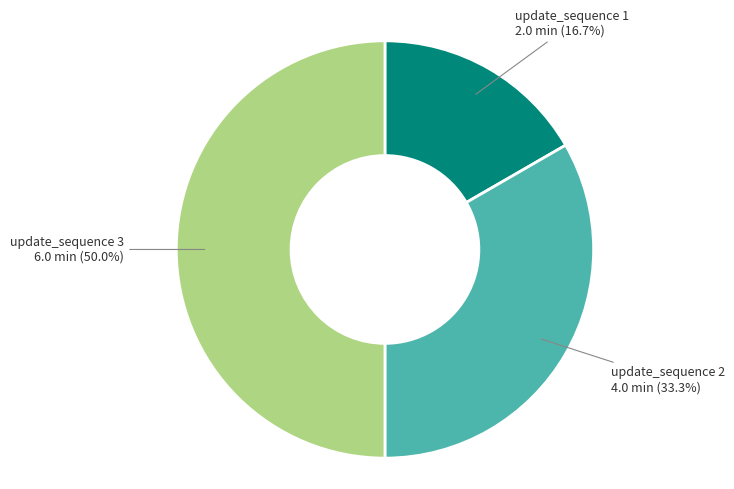

Do update_sequence 2 and update_sequence 3 together represent more than half of the pie?

Yes